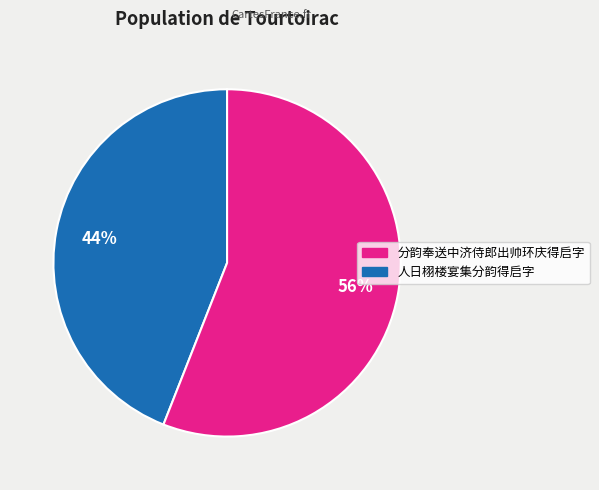

Does any single category account for the majority?

Yes